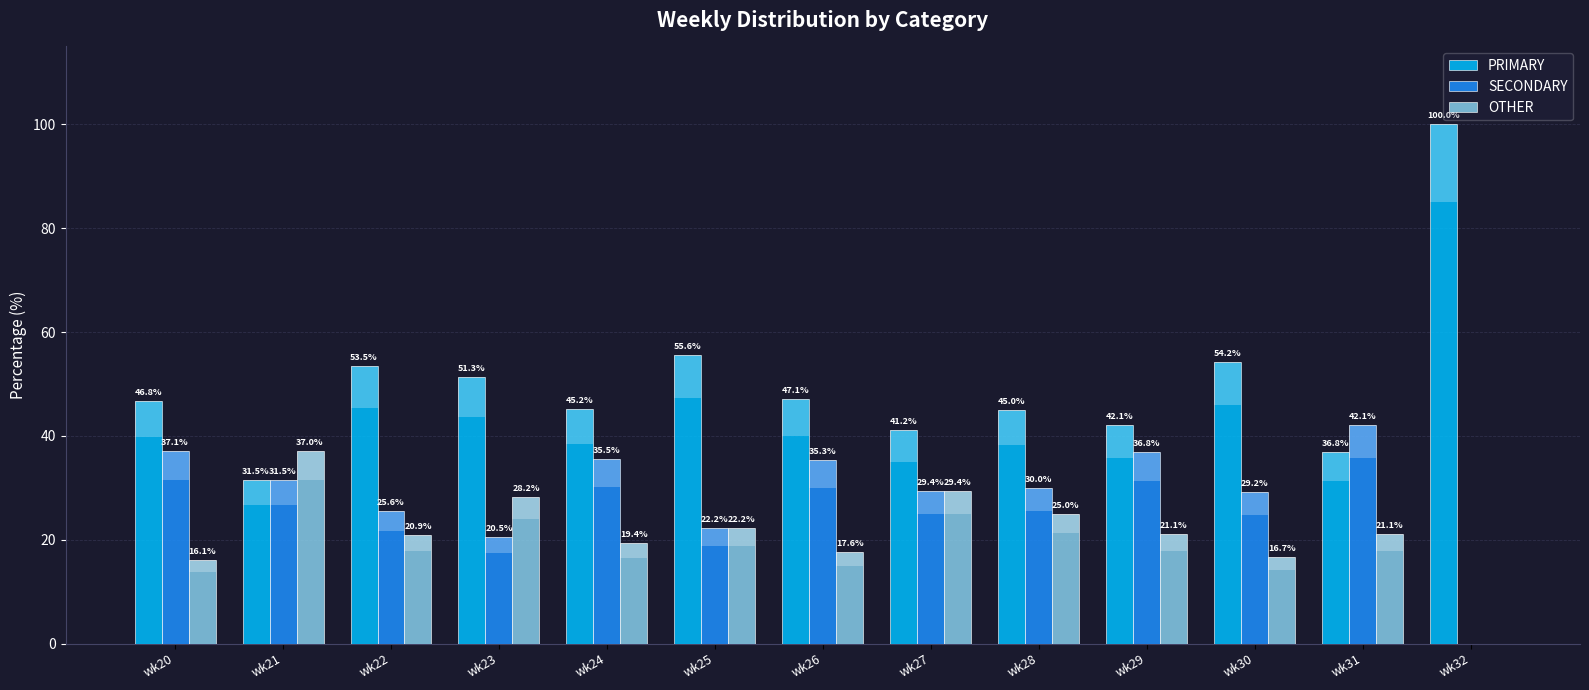

Is the value of OTHER at wk23 greater than the value of PRIMARY at wk23?

No